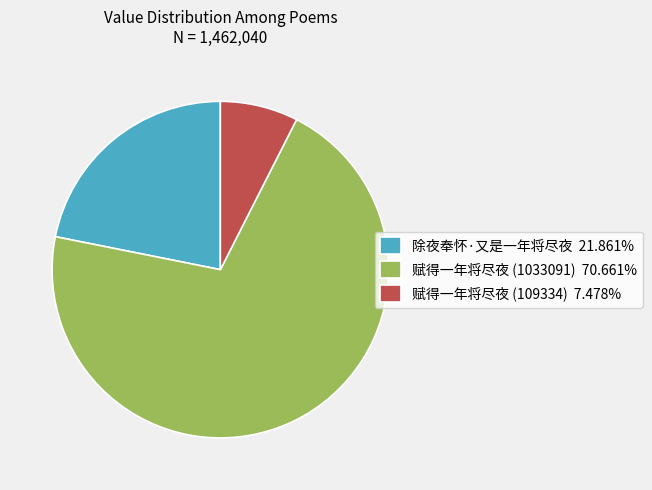

Rank the categories by value from highest to lowest.

赋得一年将尽夜 (1033091), 除夜奉怀·又是一年将尽夜, 赋得一年将尽夜 (109334)